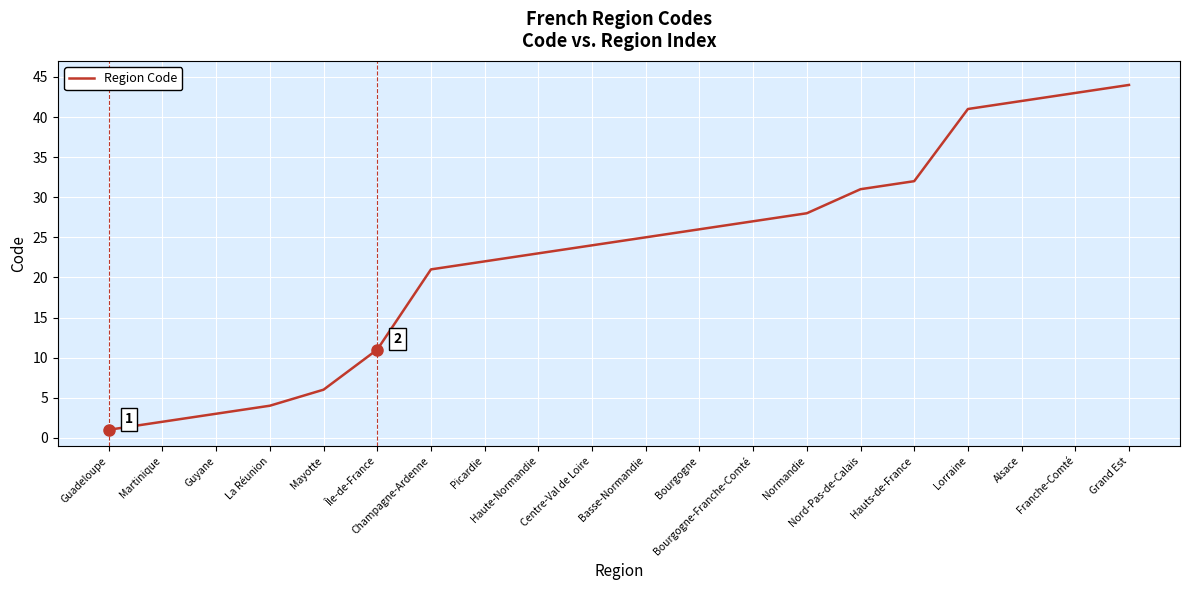

What is the maximum value shown in the chart?

44